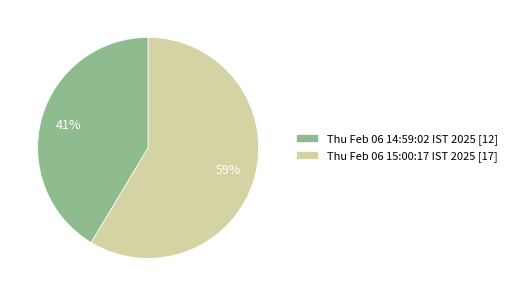

What is the largest slice in the pie chart?

Thu Feb 06 15:00:17 IST 2025